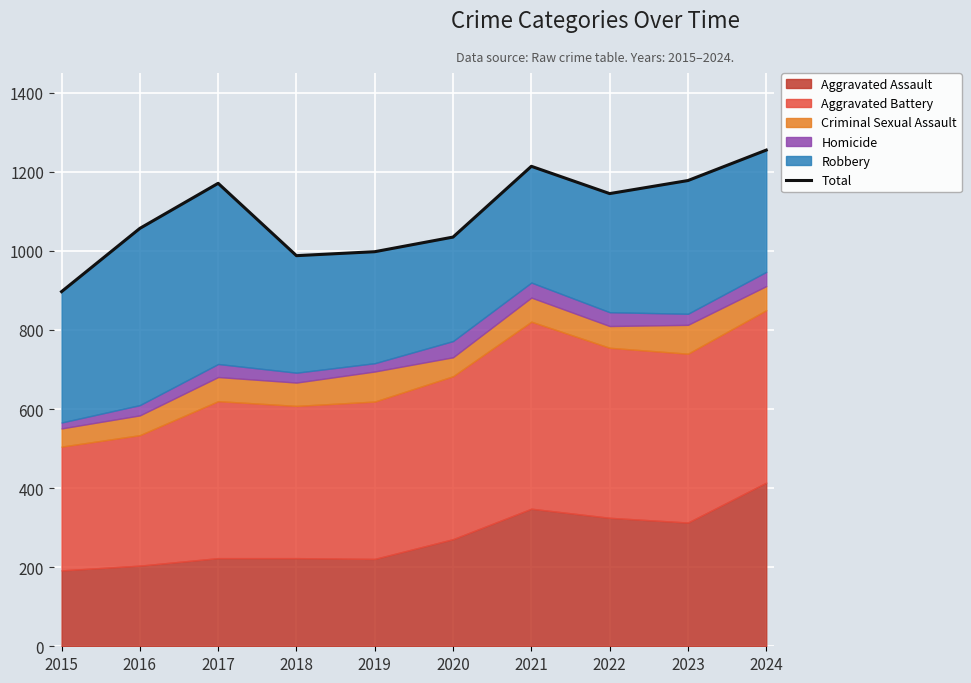

What is the average value?

1094